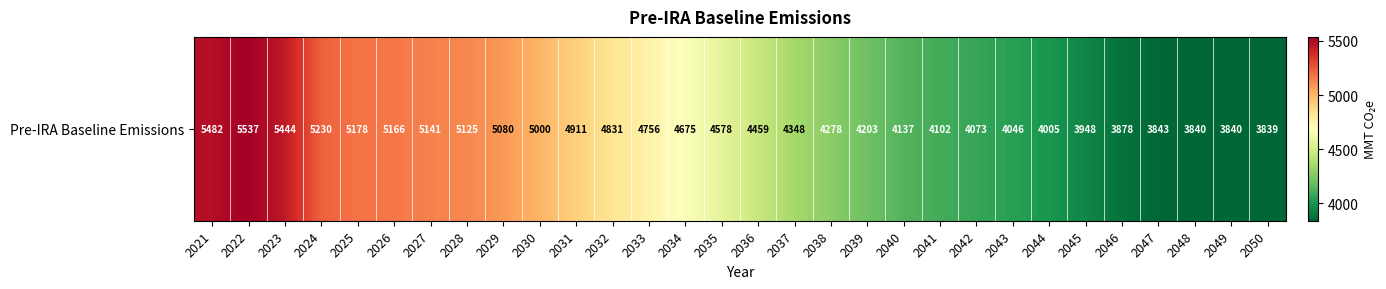

Rank the categories by value from lowest to highest.

2050, 2049, 2048, 2047, 2046, 2045, 2044, 2043, 2042, 2041, 2040, 2039, 2038, 2037, 2036, 2035, 2034, 2033, 2032, 2031, 2030, 2029, 2028, 2027, 2026, 2025, 2024, 2023, 2021, 2022